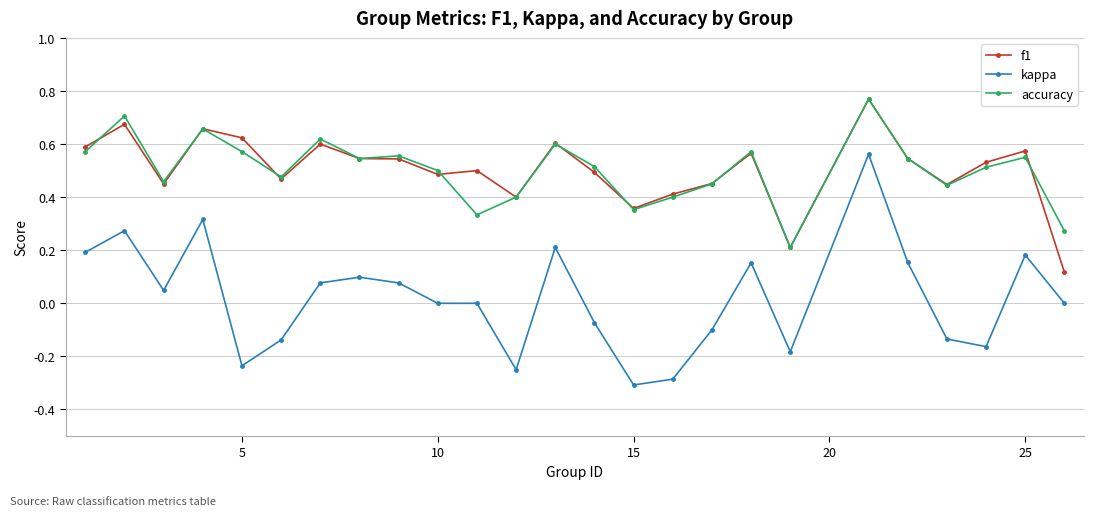

After their last crossing, which series has the higher values: f1 or accuracy?

accuracy